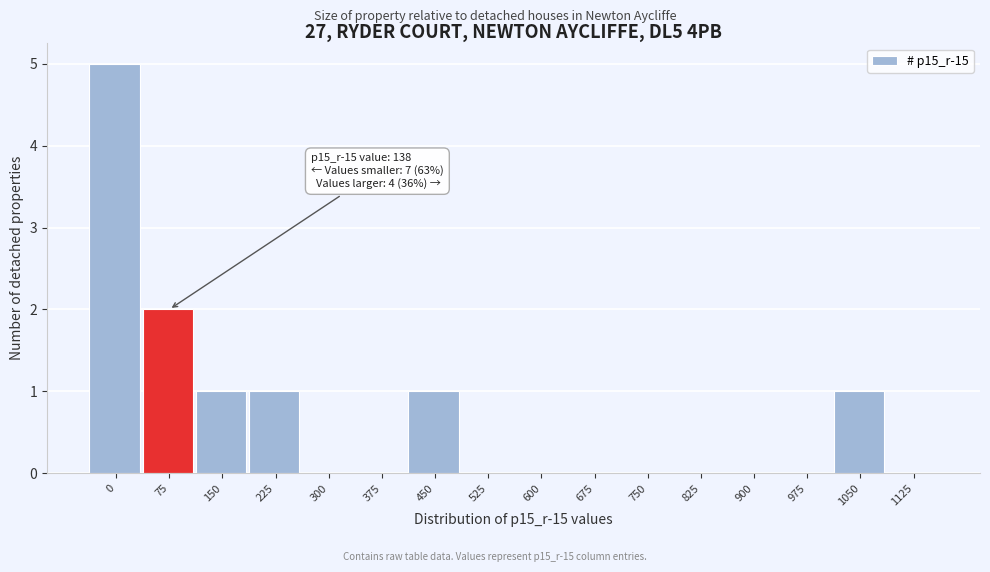

Reading left to right, transcribe all the data shown in this chart.

0=5	75=2	150=1	225=1	300=0	375=0	450=1	525=0	600=0	675=0	750=0	825=0	900=0	975=0	1050=1	1125=0